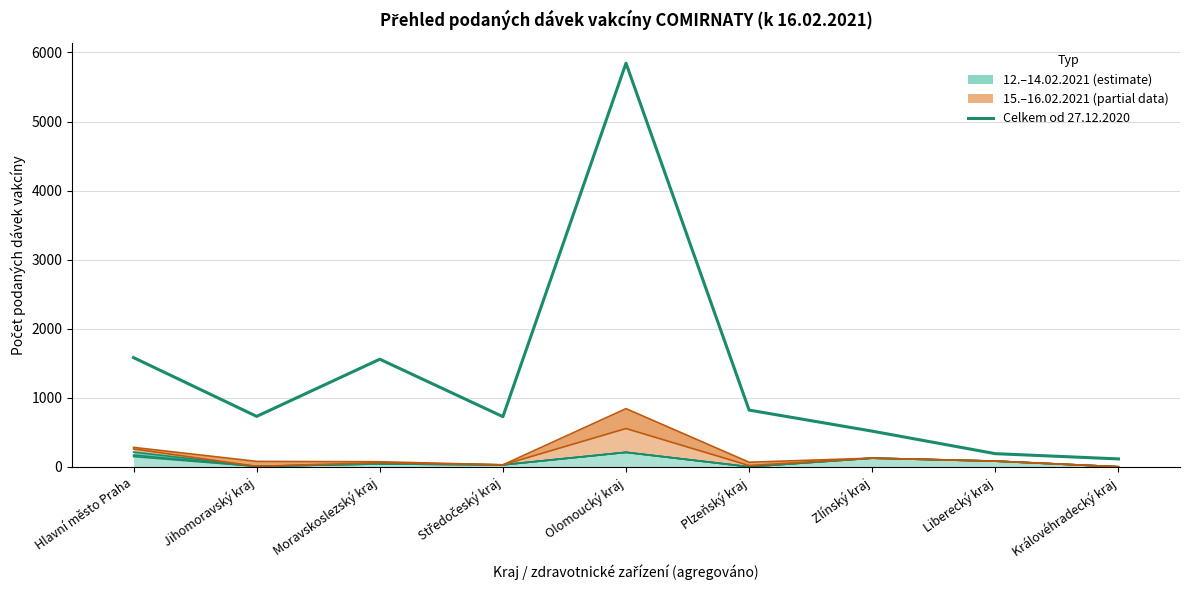

How many data points are above 730?

4